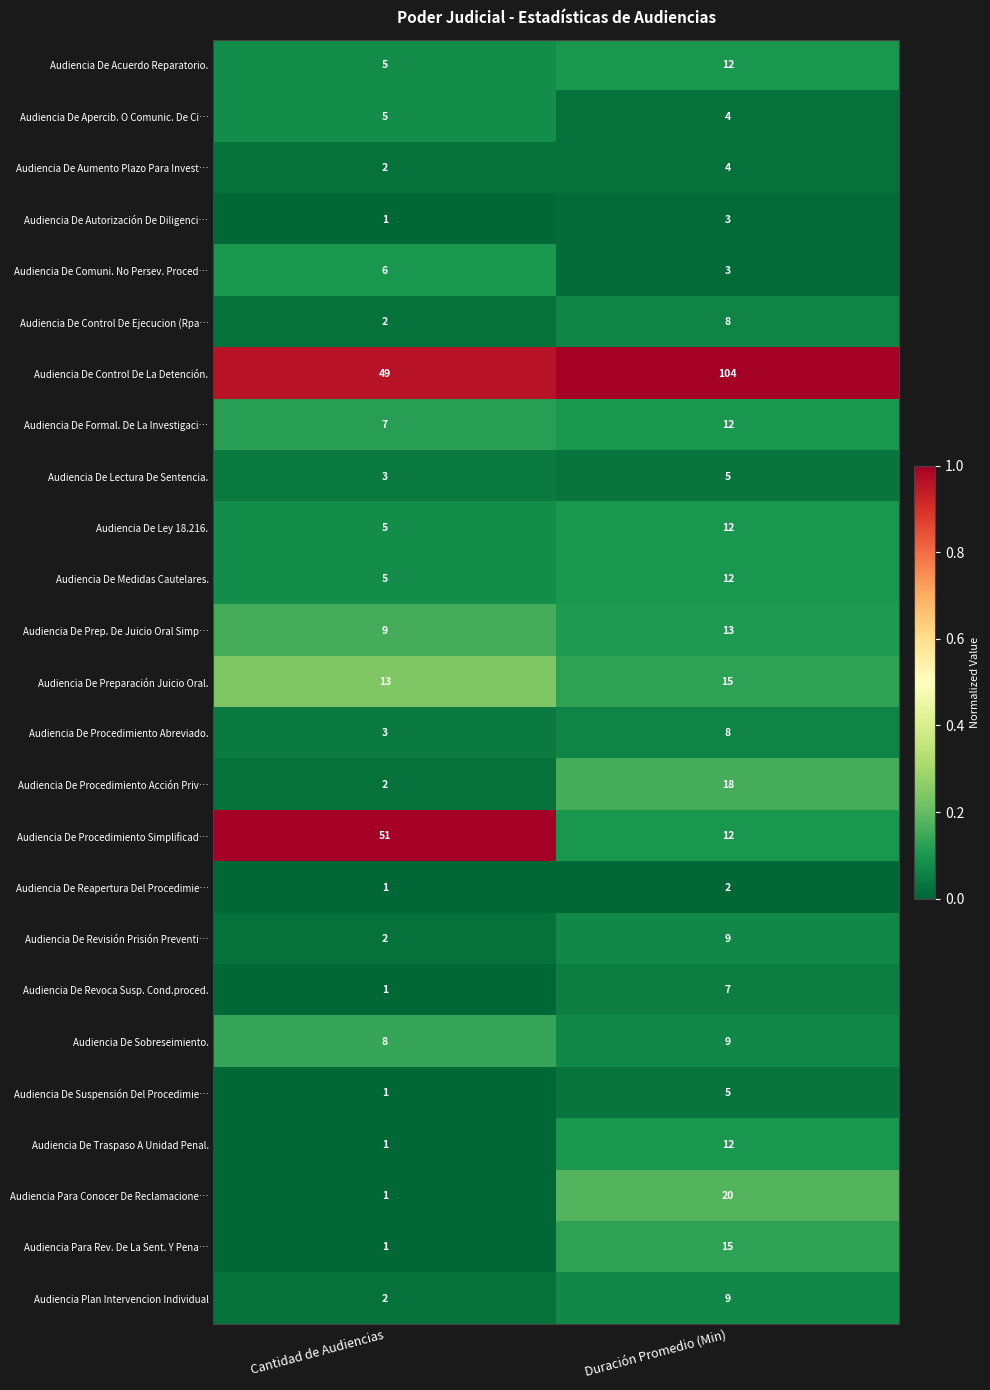

Which series changed the most between Cantidad de Audiencias and Duración Promedio (Min)?

Audiencia De Control De La Detención.